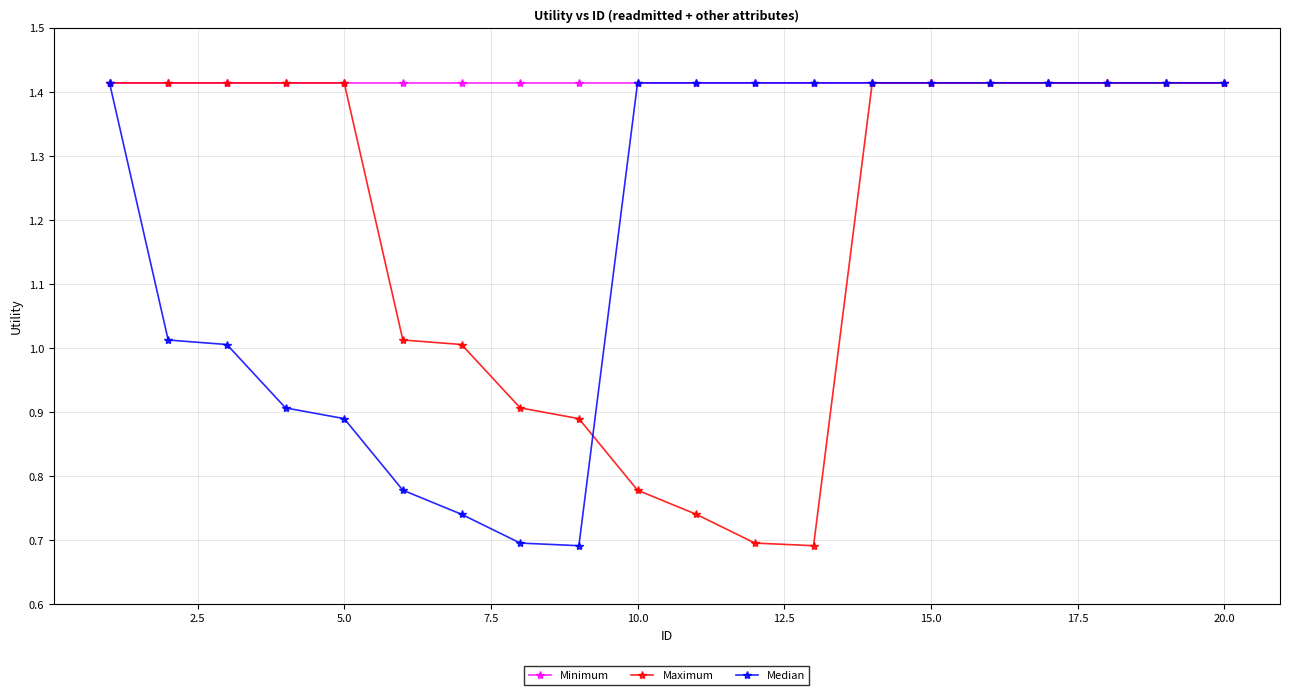

Which series has the largest total across all categories?

Minimum